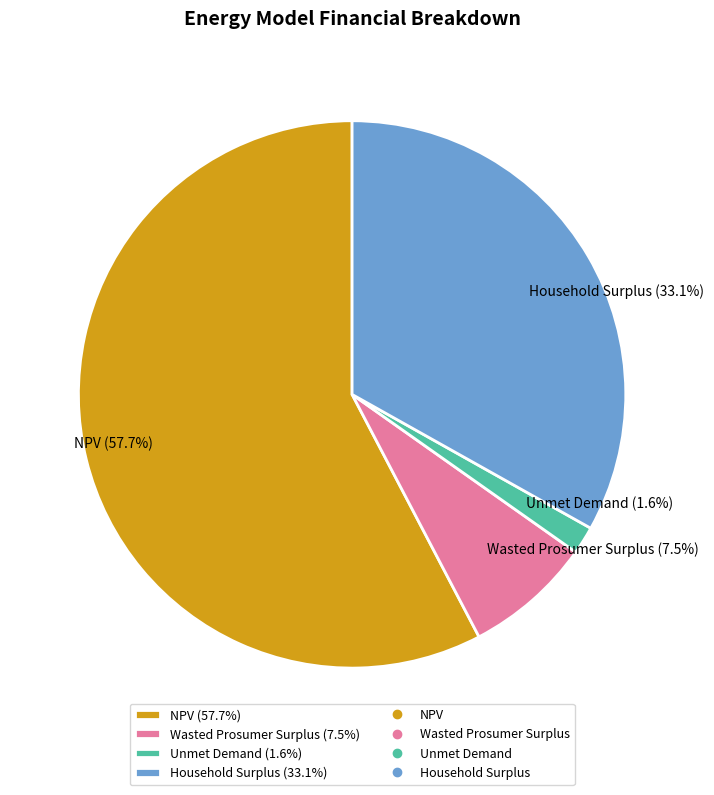

What is the majority slice?

NPV